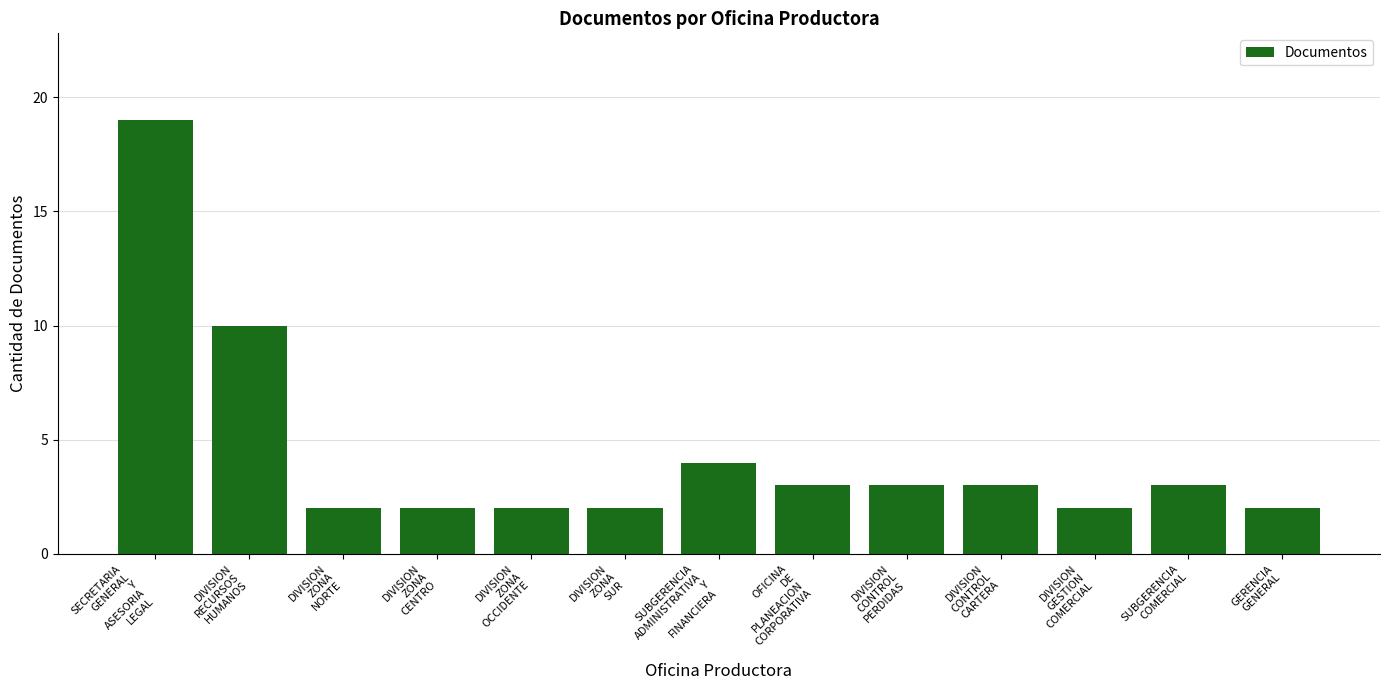

What is the maximum value shown in the chart?

19